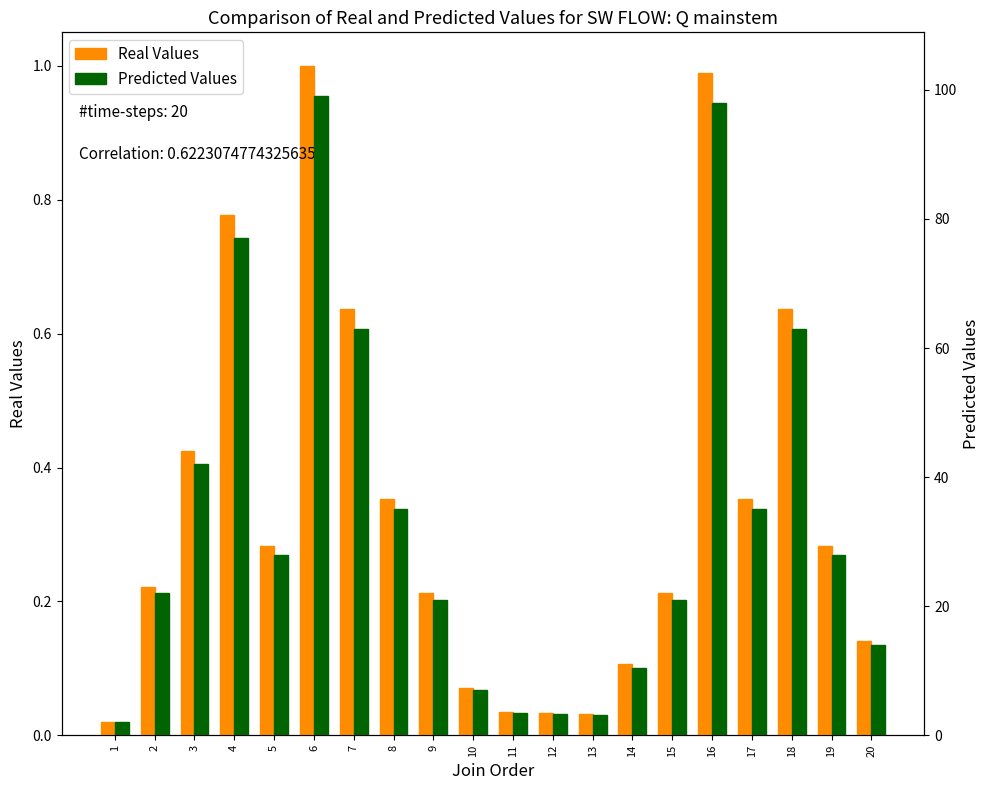

What is the total value across all series at 18?

63.6